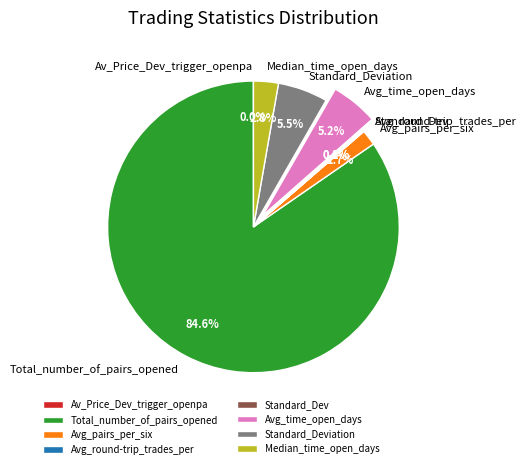

What is the largest slice in the pie chart?

Total_number_of_pairs_opened